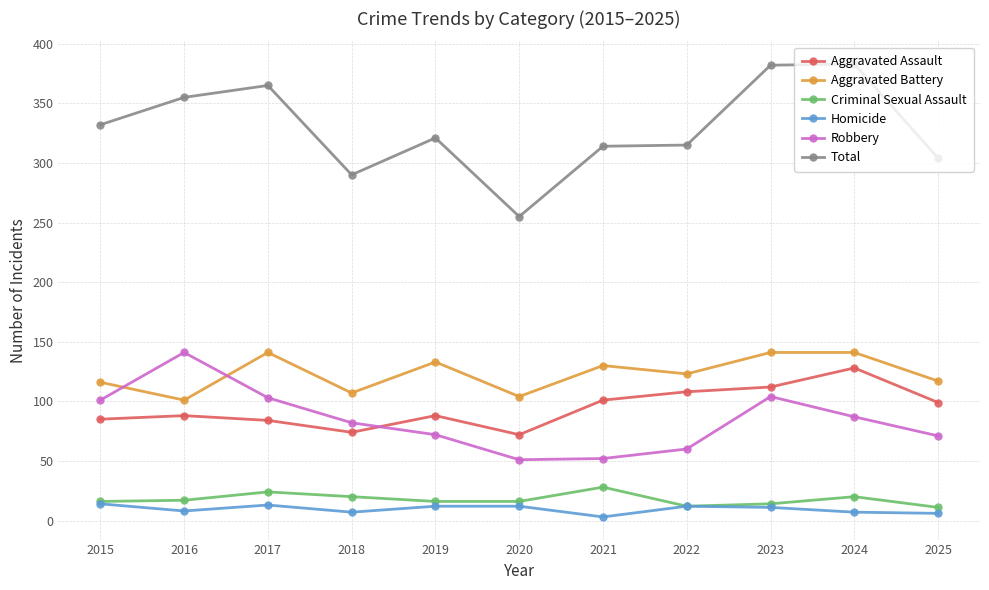

Which series changed the most between 2024 and 2025?

Total